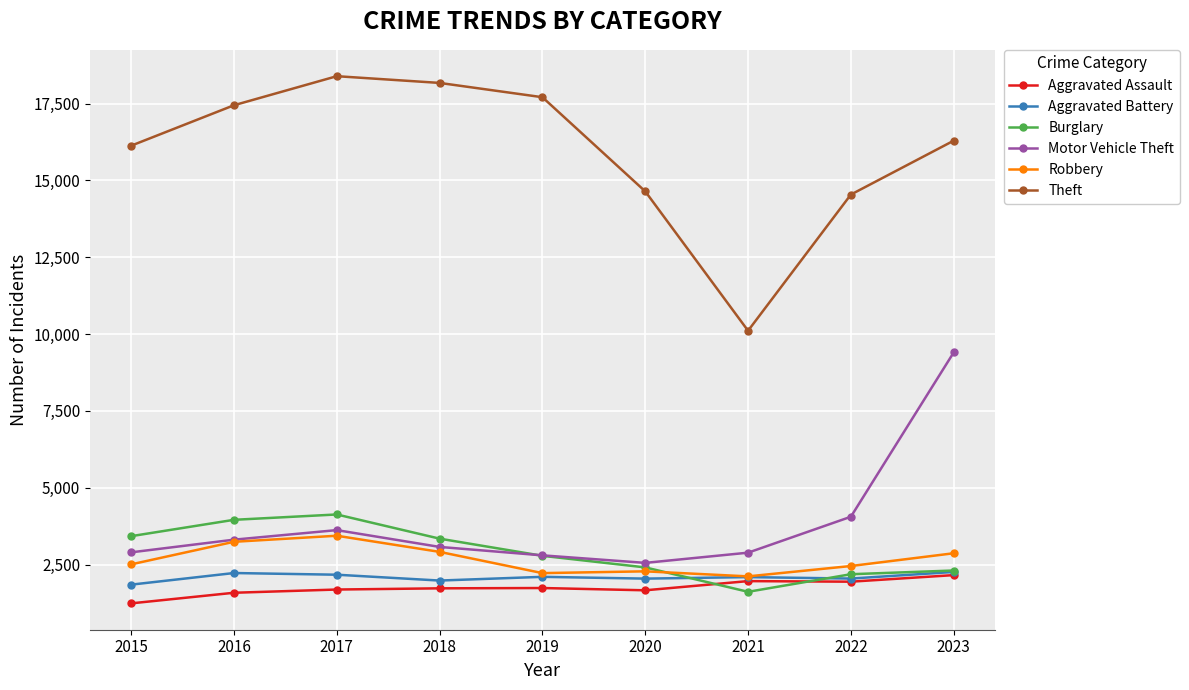

Which category has the highest value across all series?

2017